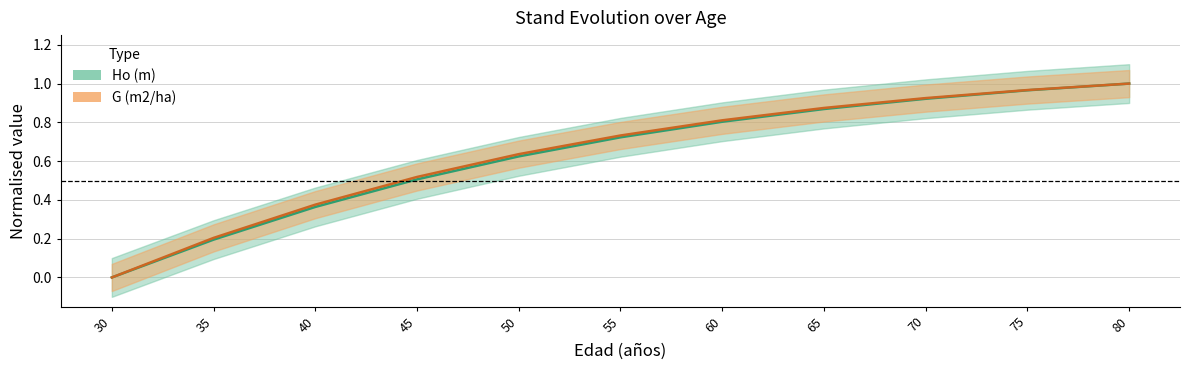

True or false: G (m2/ha) has a value of 1.0 at 75.

True